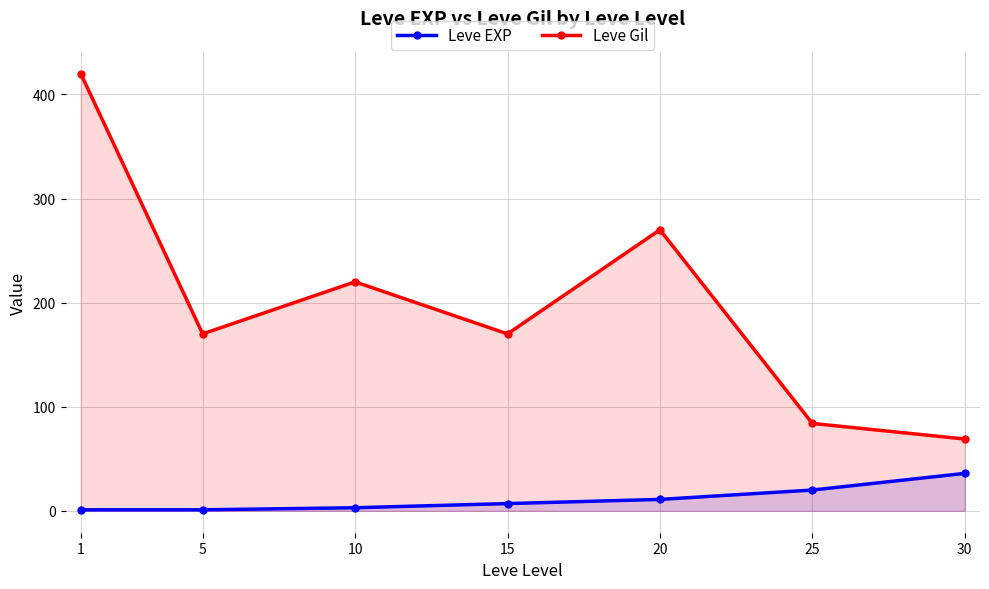

Is the value of Leve Gil at 15 greater than the value of Leve EXP at 10?

Yes